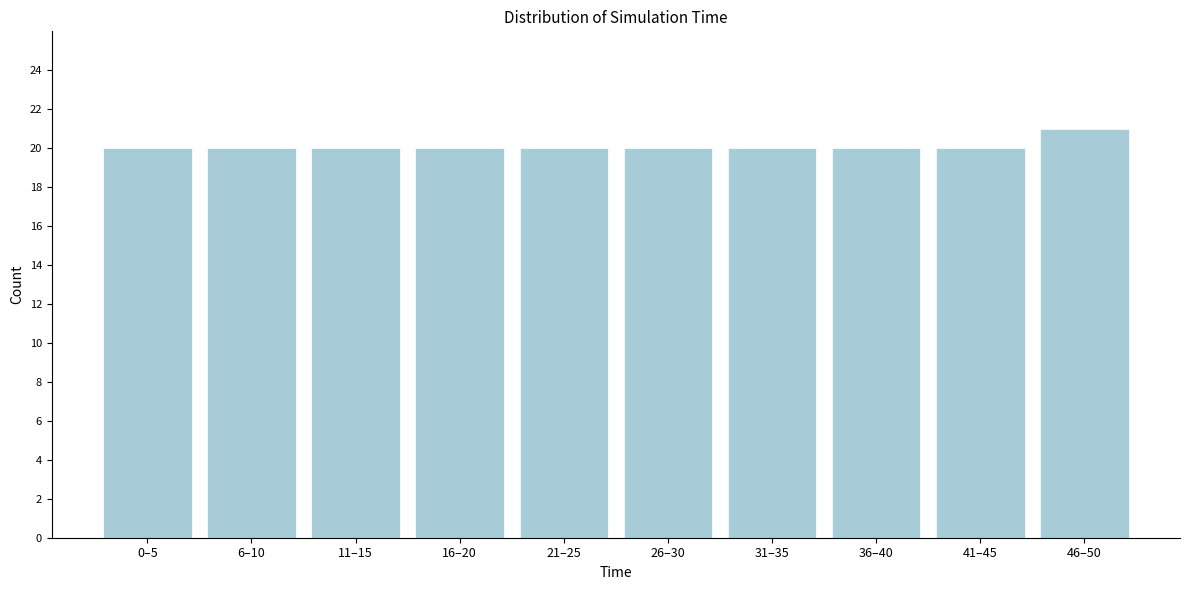

Reading left to right, extract all data points from this chart.

20	20	20	20	20	20	20	20	20	21